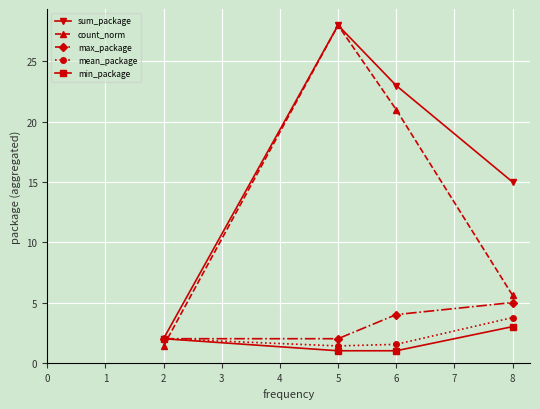

Which series changed the most between 2 and 8?

sum_package